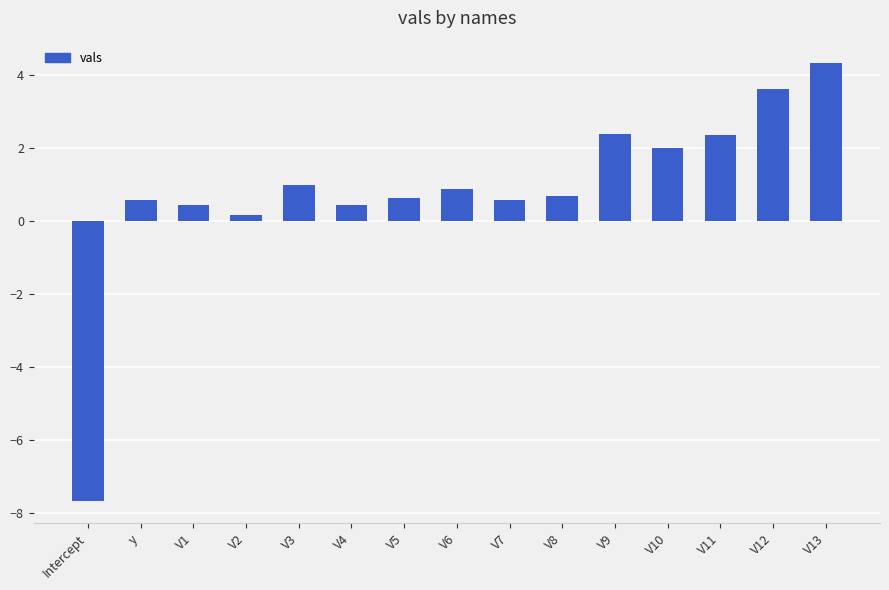

What is the sum of all values?

12.4